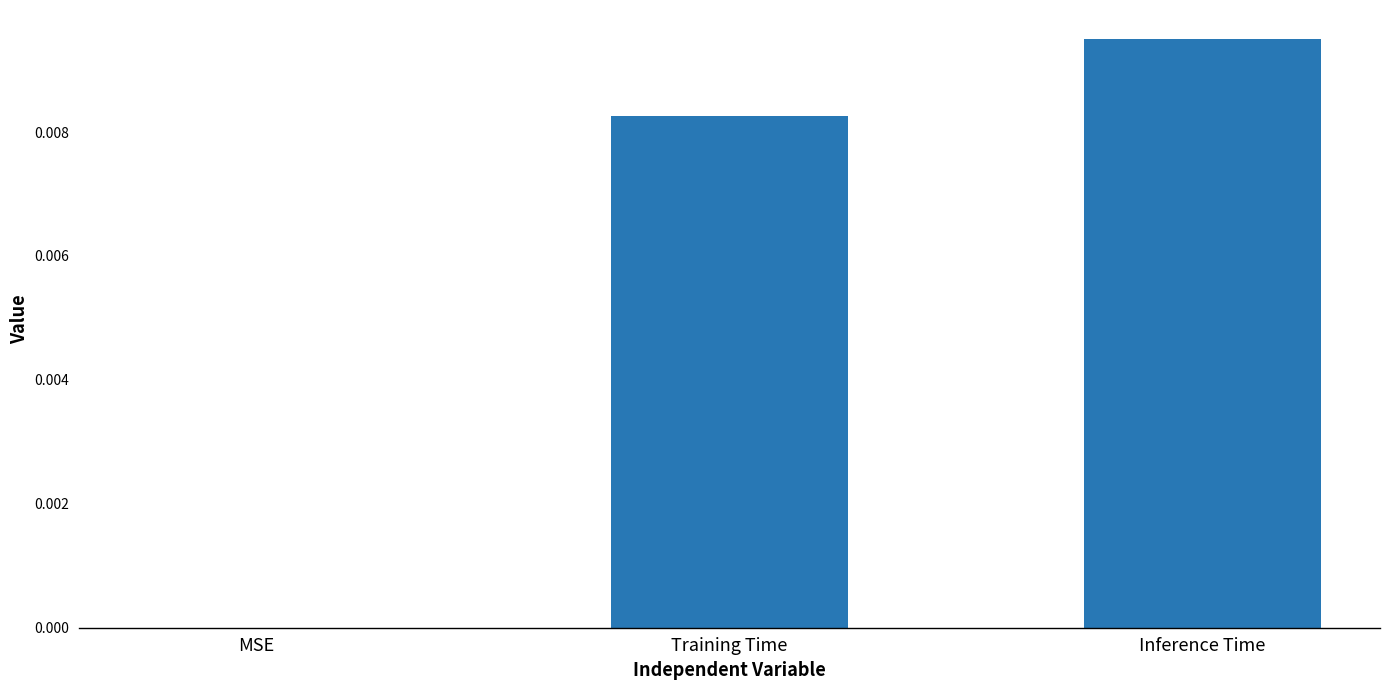

At which category does the chart reach its peak across all series?

Inference Time